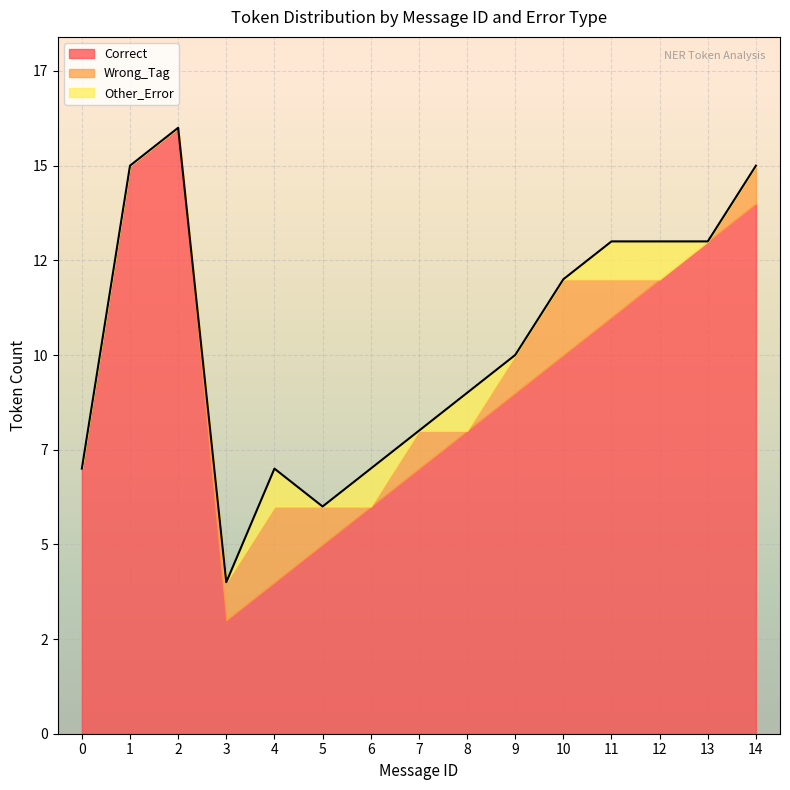

What is the maximum value for Other_Error?

1